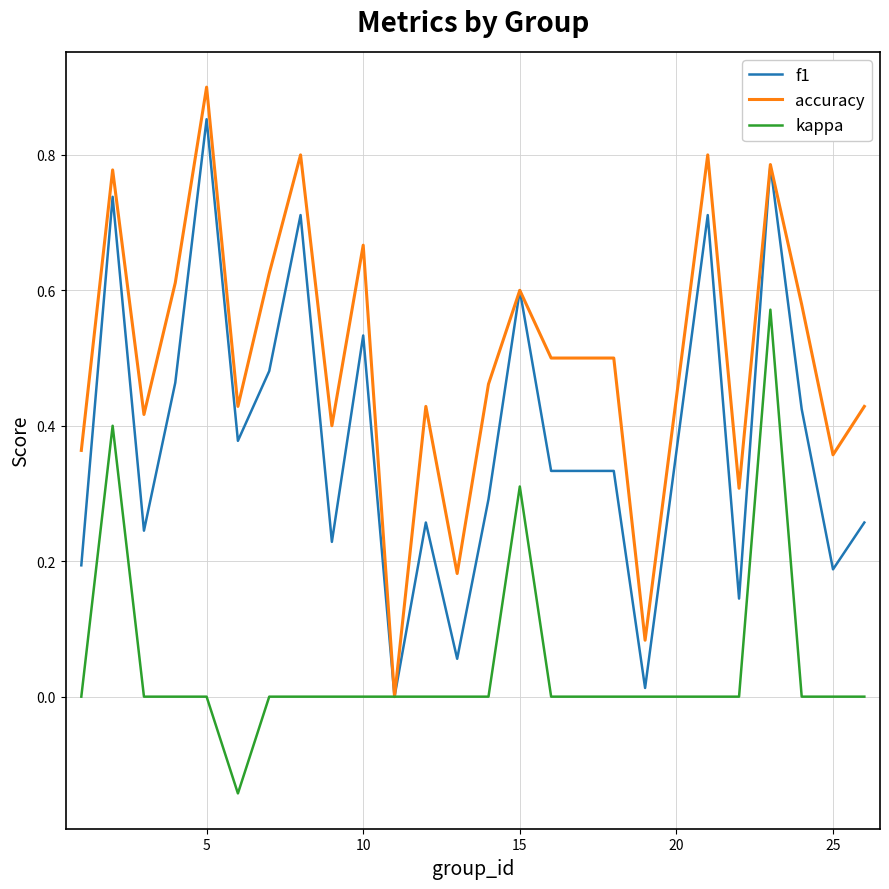

Which series has the largest total across all categories?

accuracy